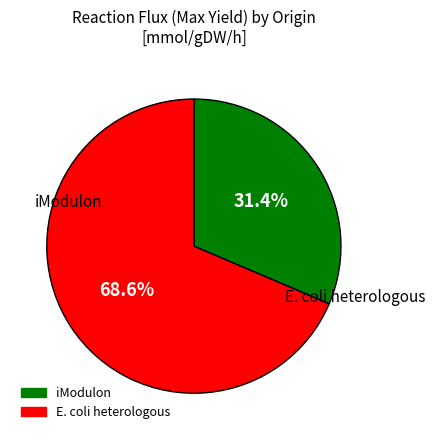

What is the smallest slice in the pie chart?

iModulon